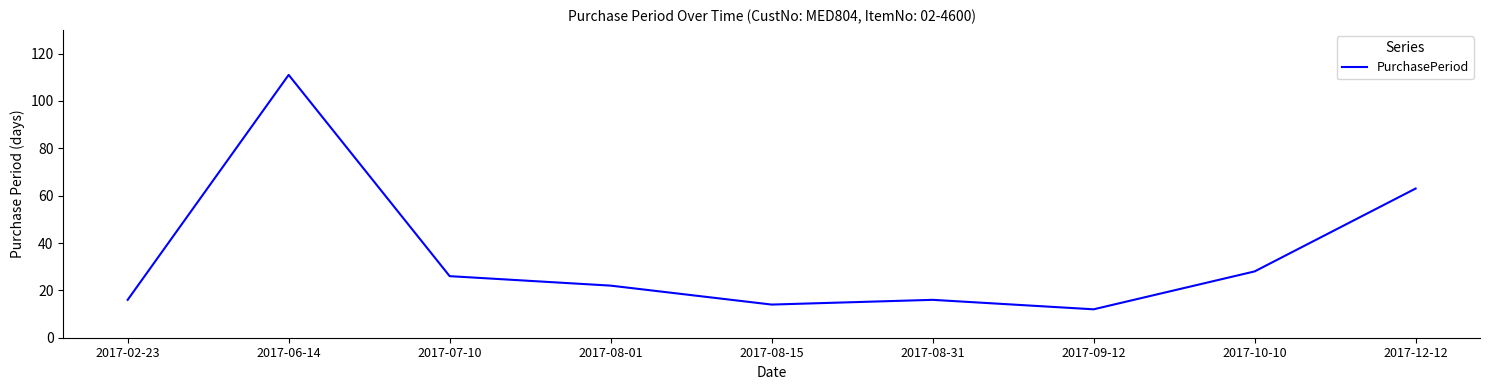

Reading left to right, extract all data points from this chart.

16	111	26	22	14	16	12	28	63